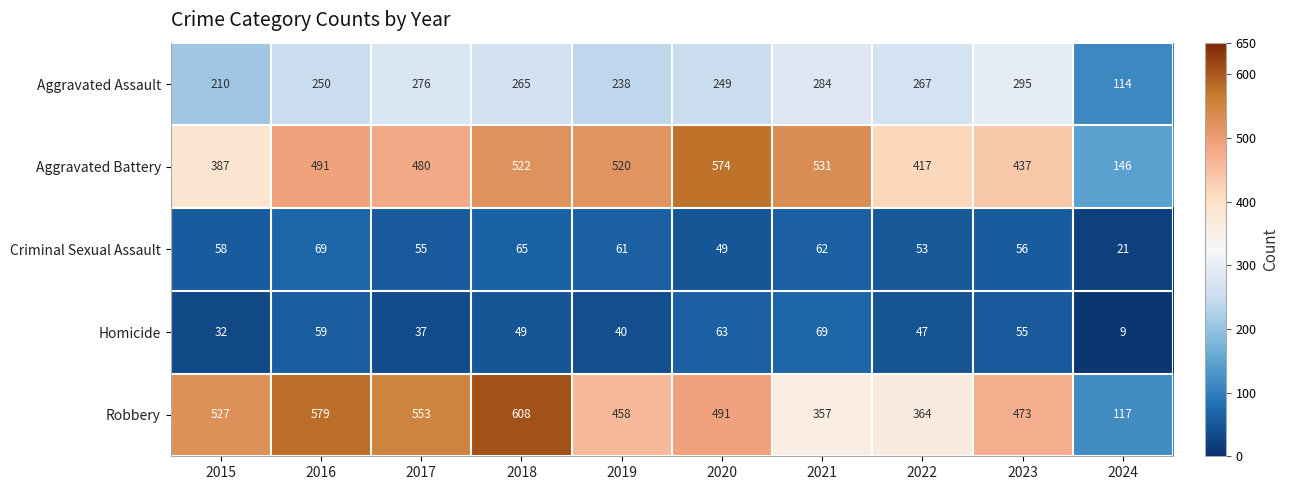

The value of Aggravated Battery at 2016 is 846. True or false?

False